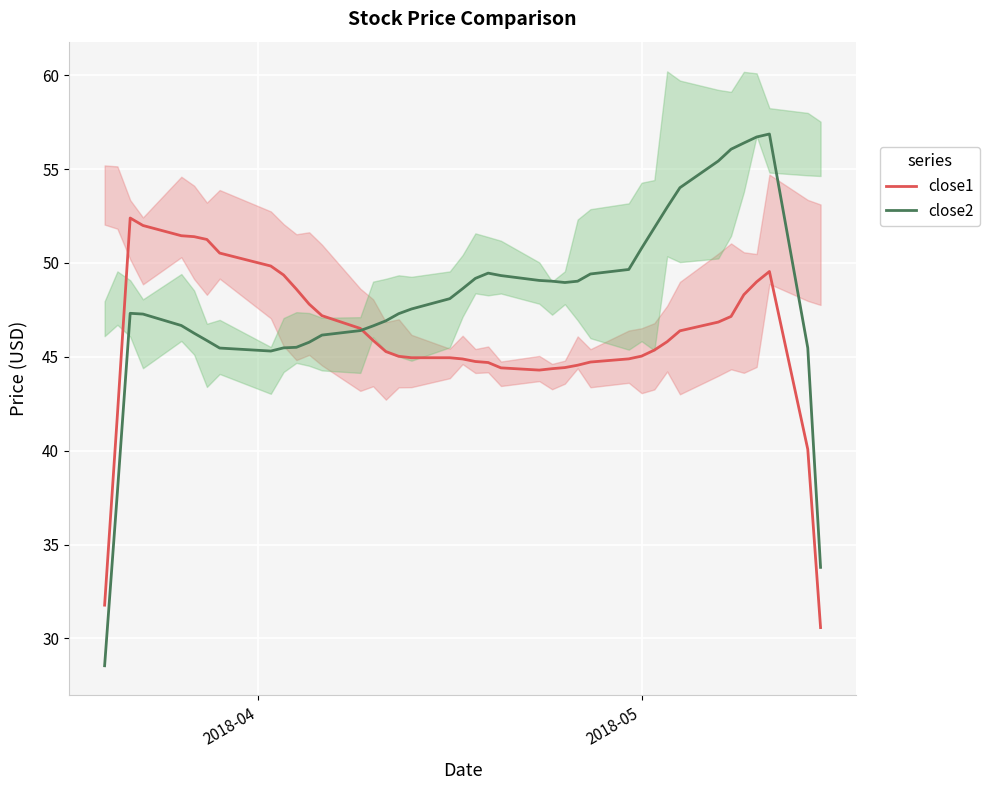

How many values in the close1 series exceed 45?

24